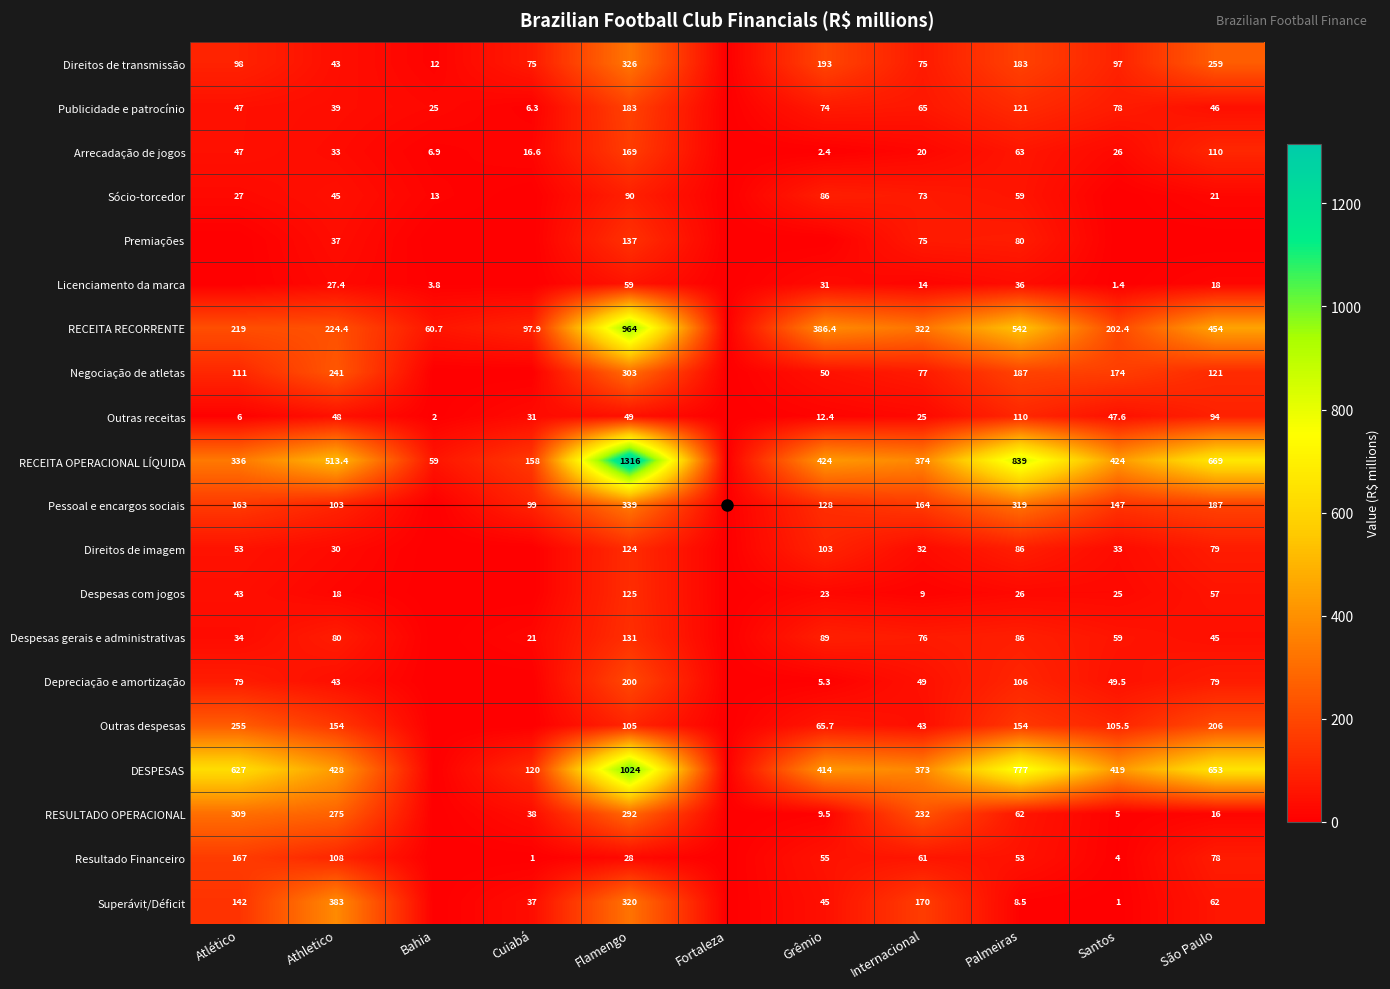

Is the value of Depreciação e amortização at Grêmio greater than the value of RESULTADO OPERACIONAL at Atlético?

No